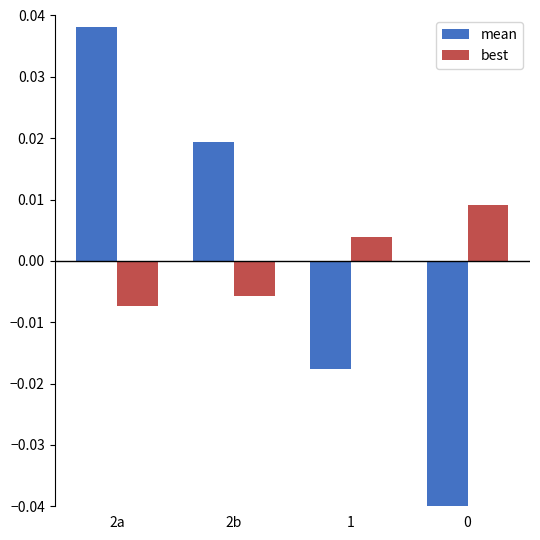

True or false: mean has a value of -0.1 at 0.

False